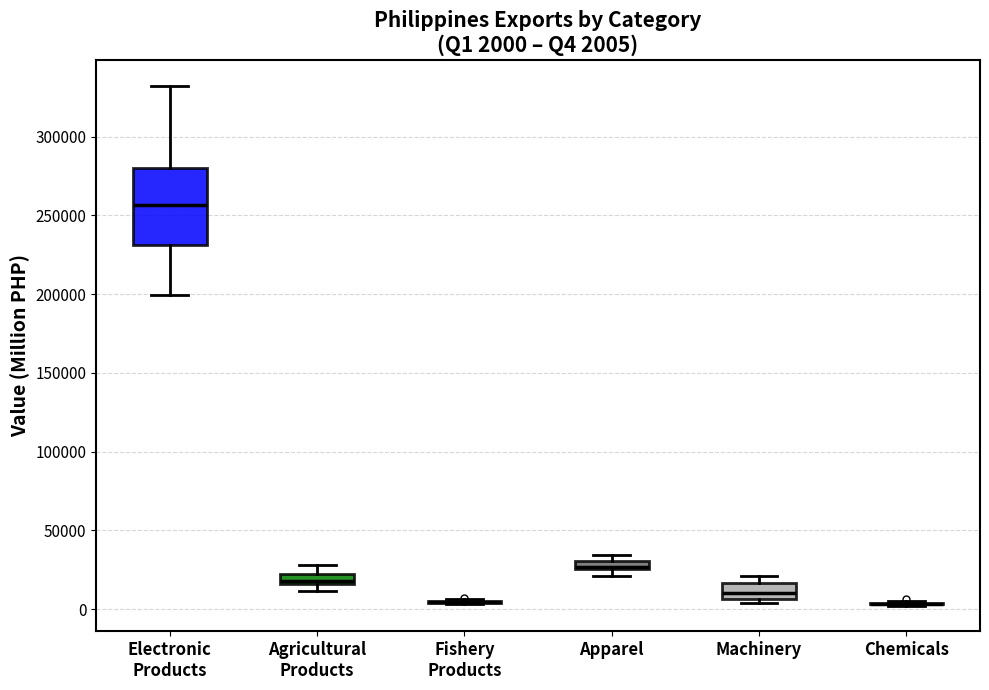

Comparing the boxes themselves (not the whiskers), which one is the tallest?

Electronic Products